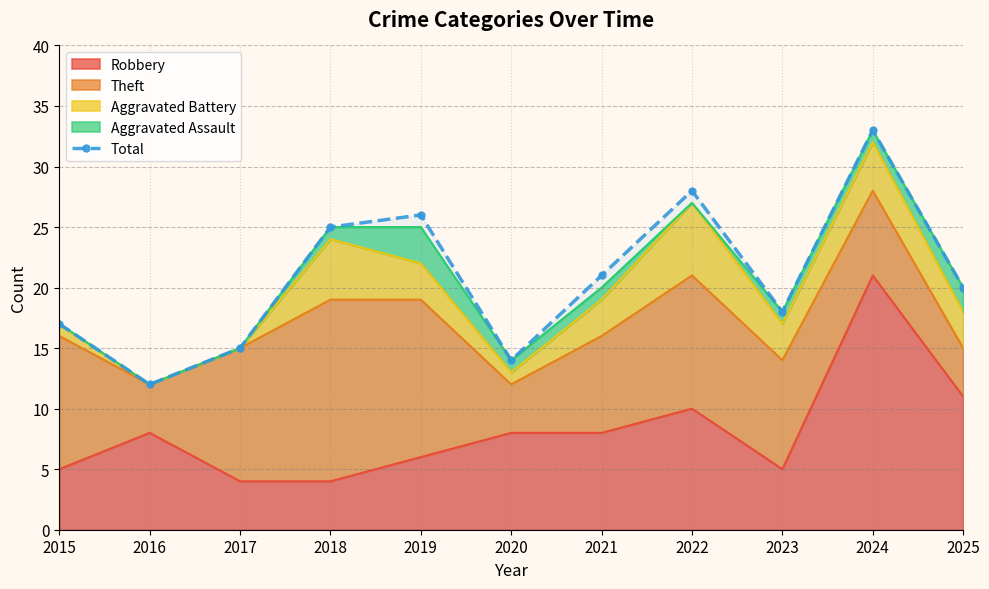

Which has a higher value, 2023 or 2017?

2023